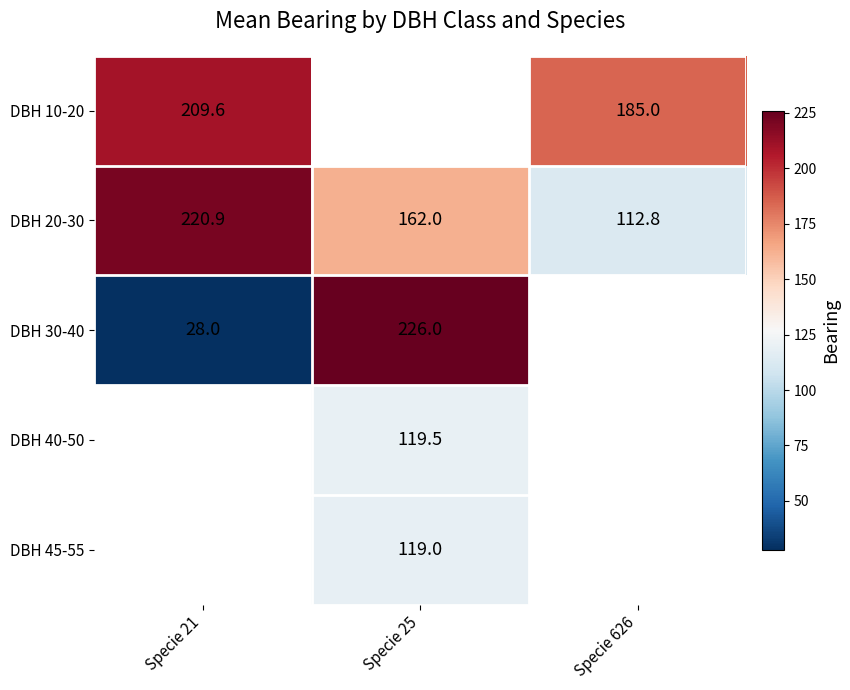

What is the difference between the highest and lowest values at Specie 626?

72.2